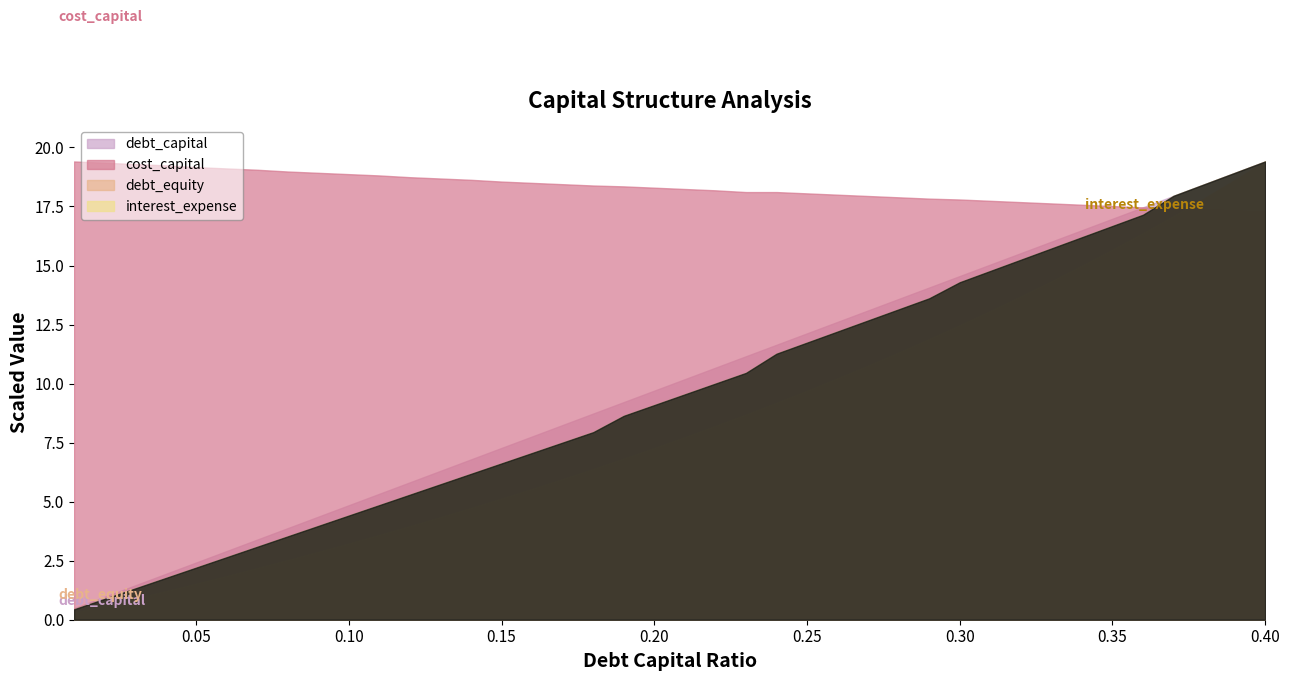

True or false: cost_capital and debt_capital cross at least once.

True